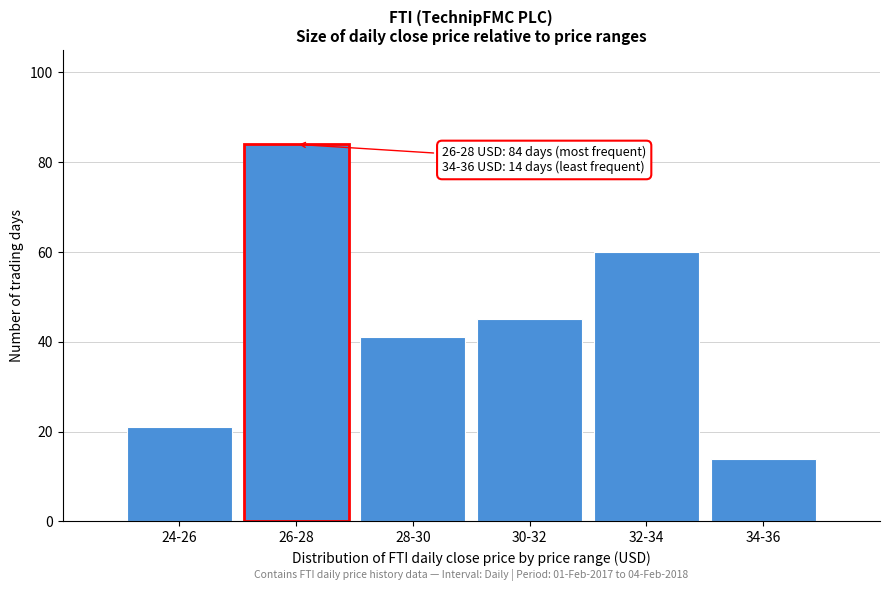

Reading left to right, transcribe all the data shown in this chart.

21	84	41	45	60	14